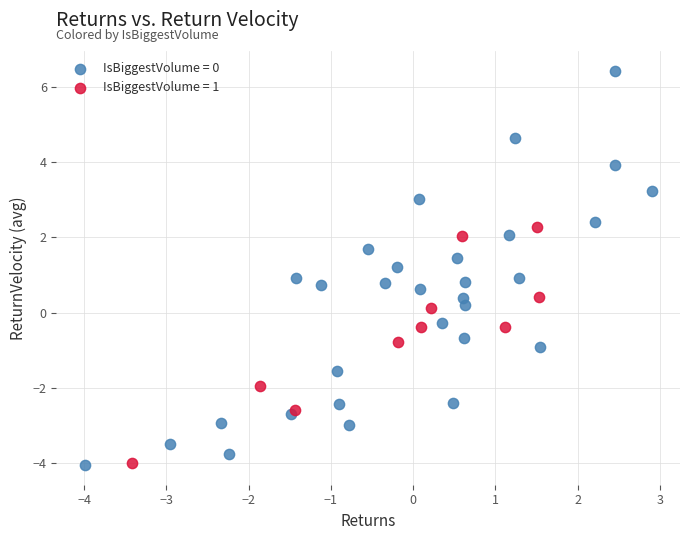

Which series contains the highest Y value?

IsBiggestVolume = 0